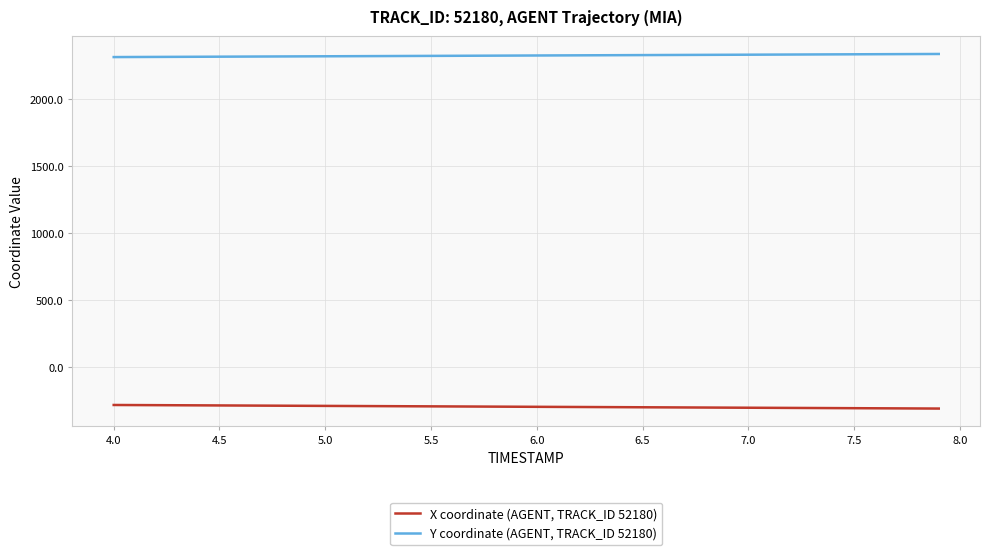

What is the maximum value for Y coordinate (AGENT, TRACK_ID 52180)?

2338.5